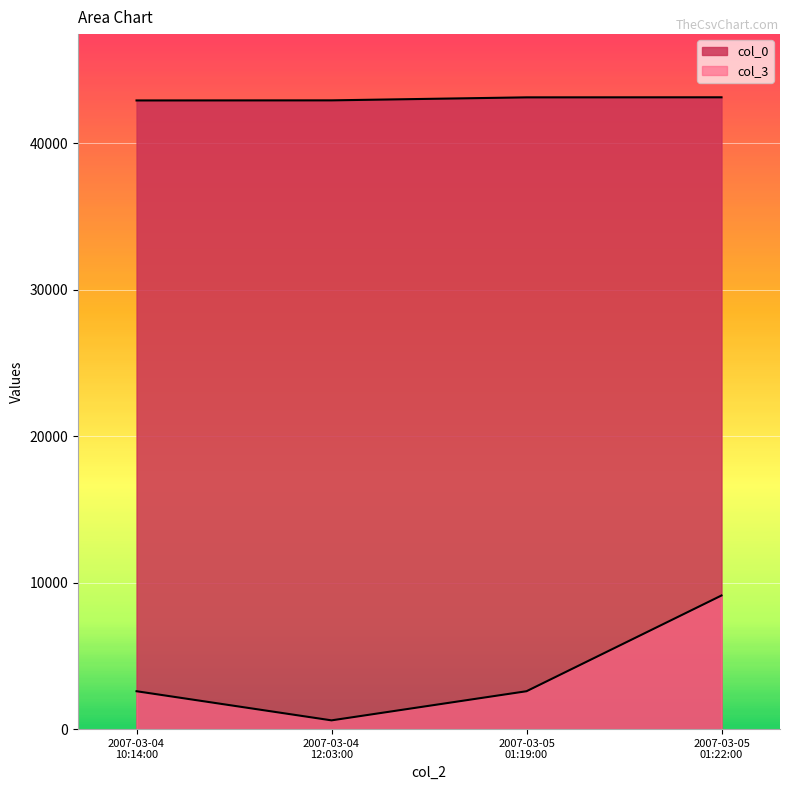

True or false: col_3 and col_0 intersect in this chart.

False